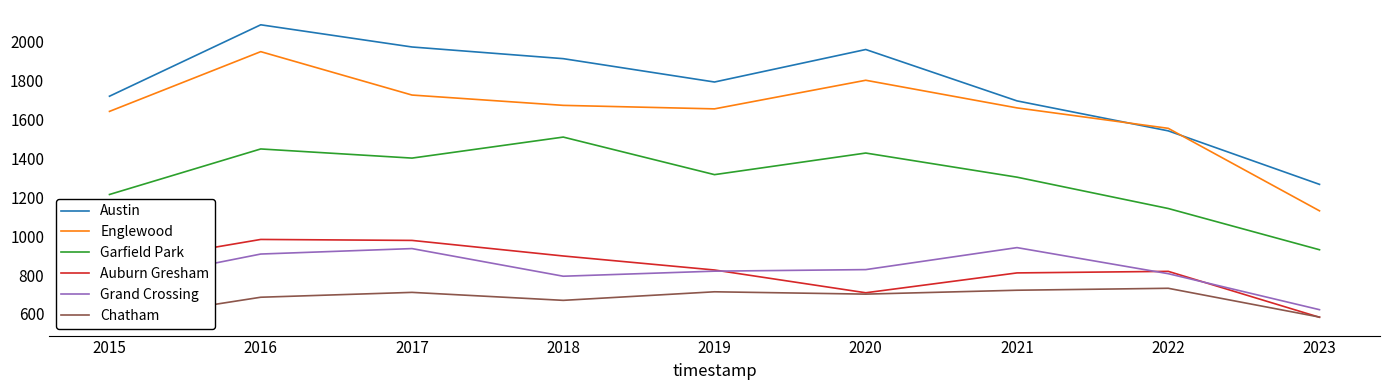

How many times do Grand Crossing and Auburn Gresham cross each other?

3